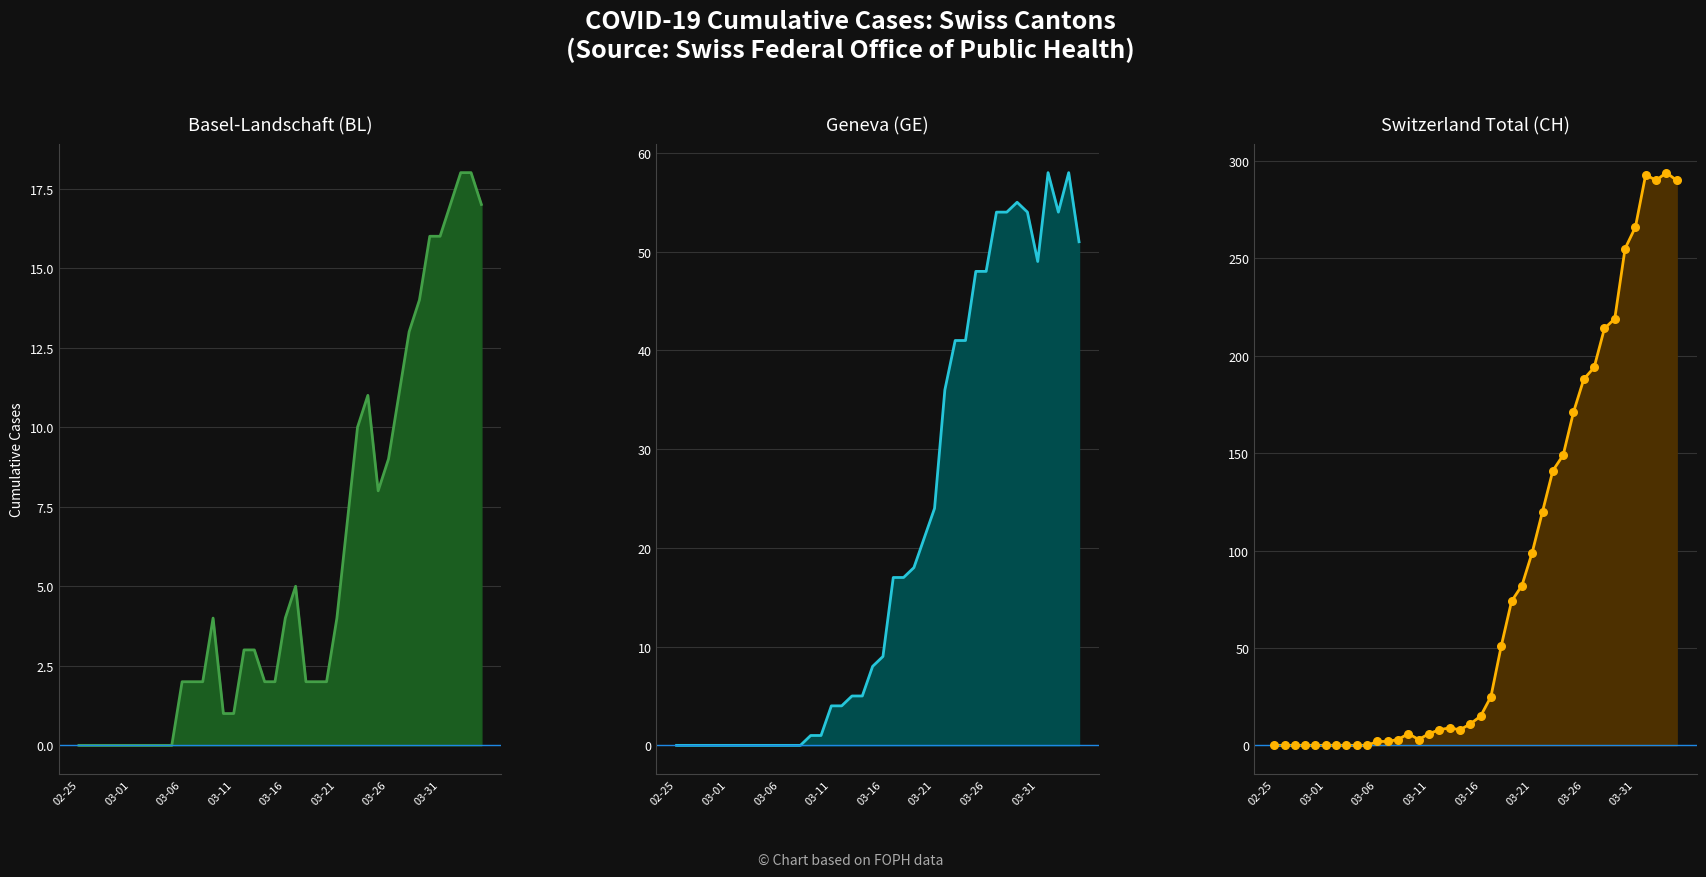

Which series contains the highest Y value?

CH line